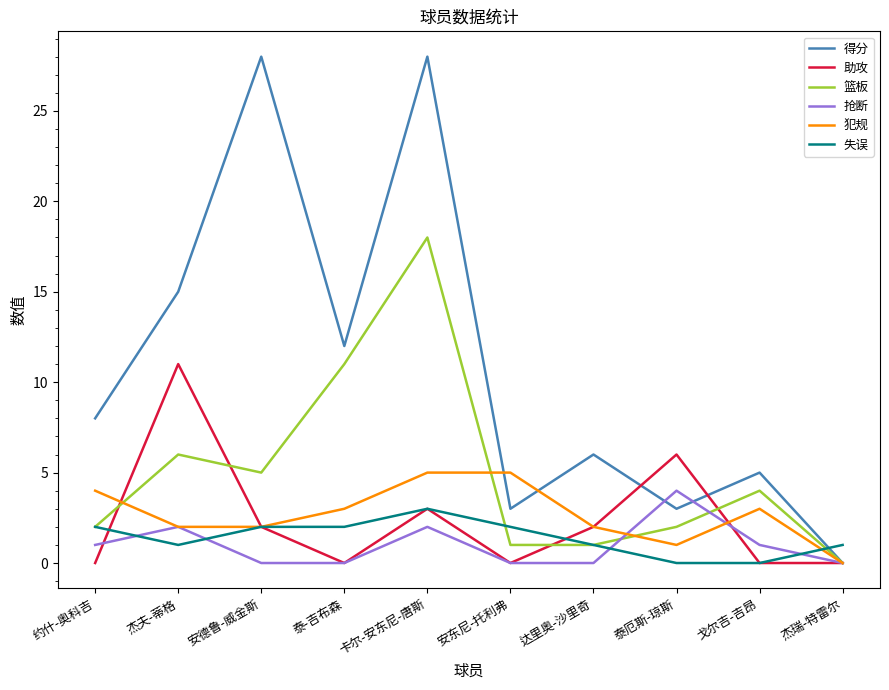

What is the spread (max minus min) of values at 达里奥-沙里奇?

6